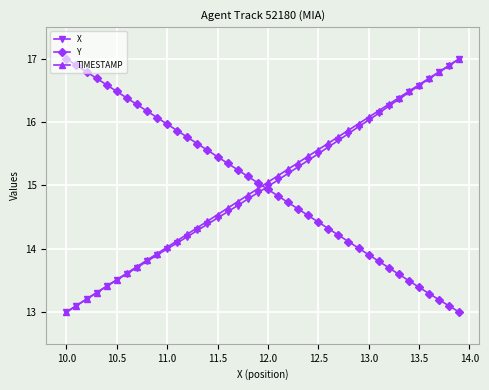

Reading right to left, extract all data points from this chart.

X: 17.0	16.9	16.8	16.7	16.6	16.5	16.4	16.3	16.1	16.0	15.9	15.8	15.7	15.6	15.5	15.4	15.3	15.2	15.1	15.0	14.9	14.8	14.7	14.6	14.5	14.4	14.3	14.2	14.1	14.0	13.9	13.8	13.7	13.6	13.5	13.4	13.3	13.2	13.1	13.0
Y: 13.0	13.1	13.2	13.3	13.4	13.5	13.6	13.7	13.8	13.9	14.0	14.1	14.2	14.3	14.4	14.5	14.6	14.7	14.8	14.9	15.0	15.1	15.2	15.4	15.5	15.6	15.7	15.8	15.9	16.0	16.1	16.2	16.3	16.4	16.5	16.6	16.7	16.8	16.9	17.0
TIMESTAMP: 17.0	16.9	16.8	16.7	16.6	16.5	16.4	16.3	16.2	16.1	16.0	15.9	15.8	15.7	15.6	15.5	15.4	15.3	15.2	15.1	14.9	14.8	14.7	14.6	14.5	14.4	14.3	14.2	14.1	14.0	13.9	13.8	13.7	13.6	13.5	13.4	13.3	13.2	13.1	13.0